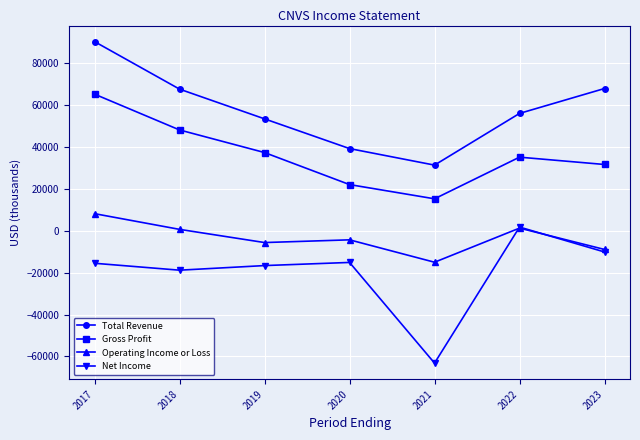

Where is the first local maximum for Net Income?

2020